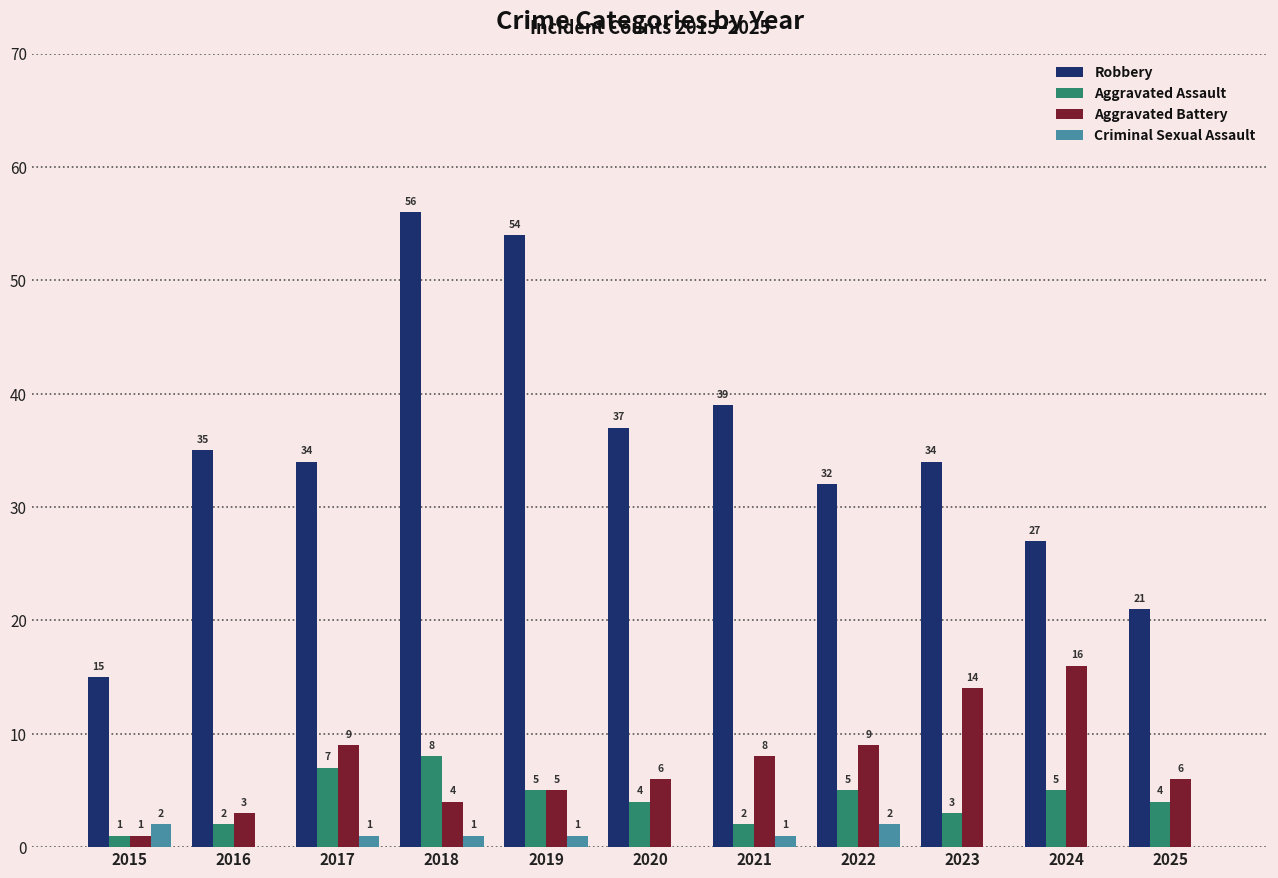

Is the value of Aggravated Battery at 2021 greater than the value of Aggravated Assault at 2016?

Yes